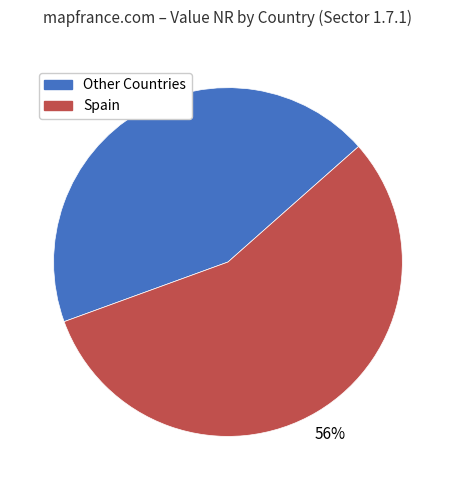

To the nearest percent, what is the average slice percentage?

50%